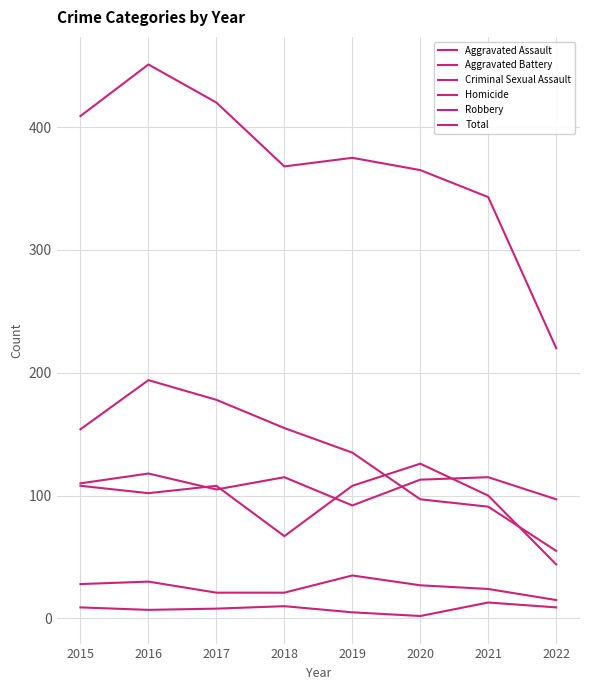

The Total series shows 157 at 2017. True or false?

False